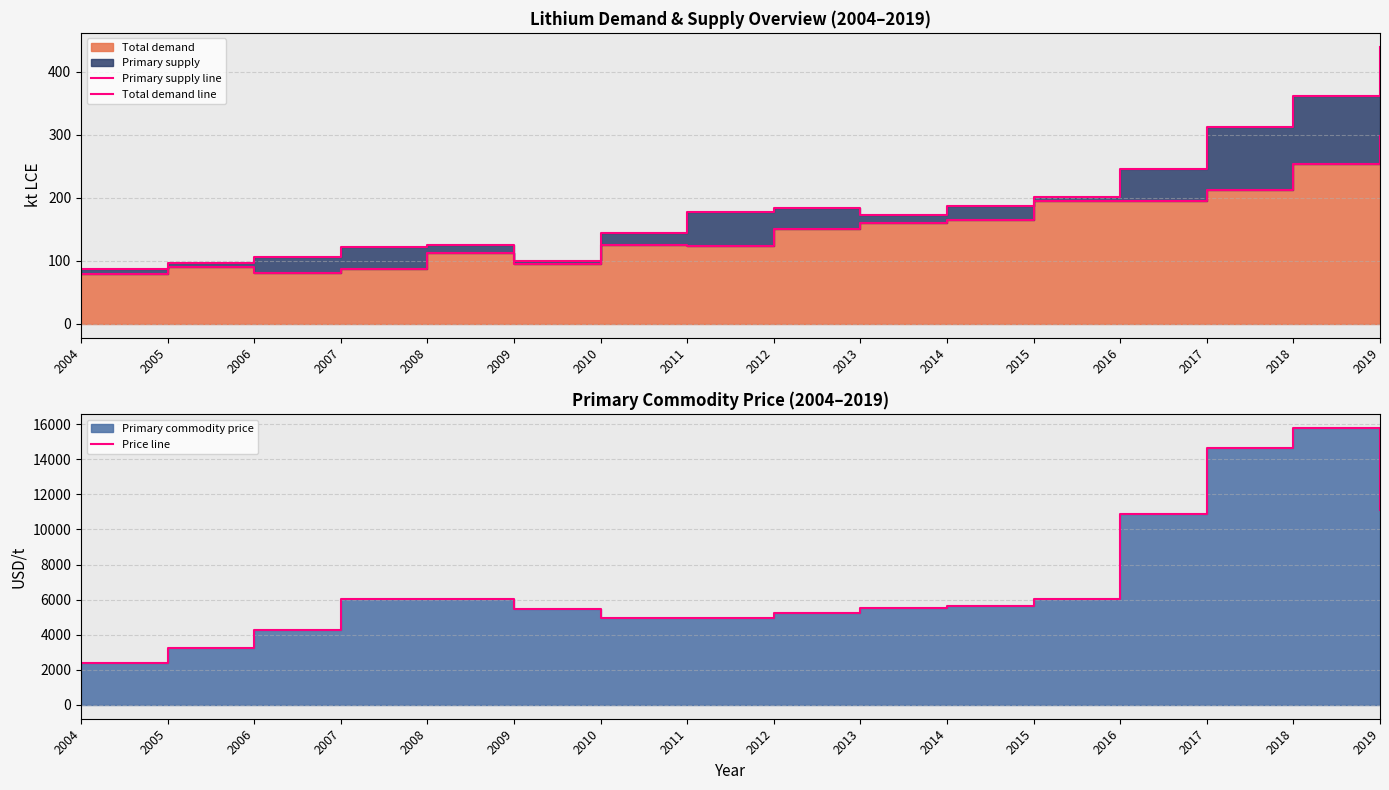

What is the value of the Price line point at the 5th from the left?

6046.8